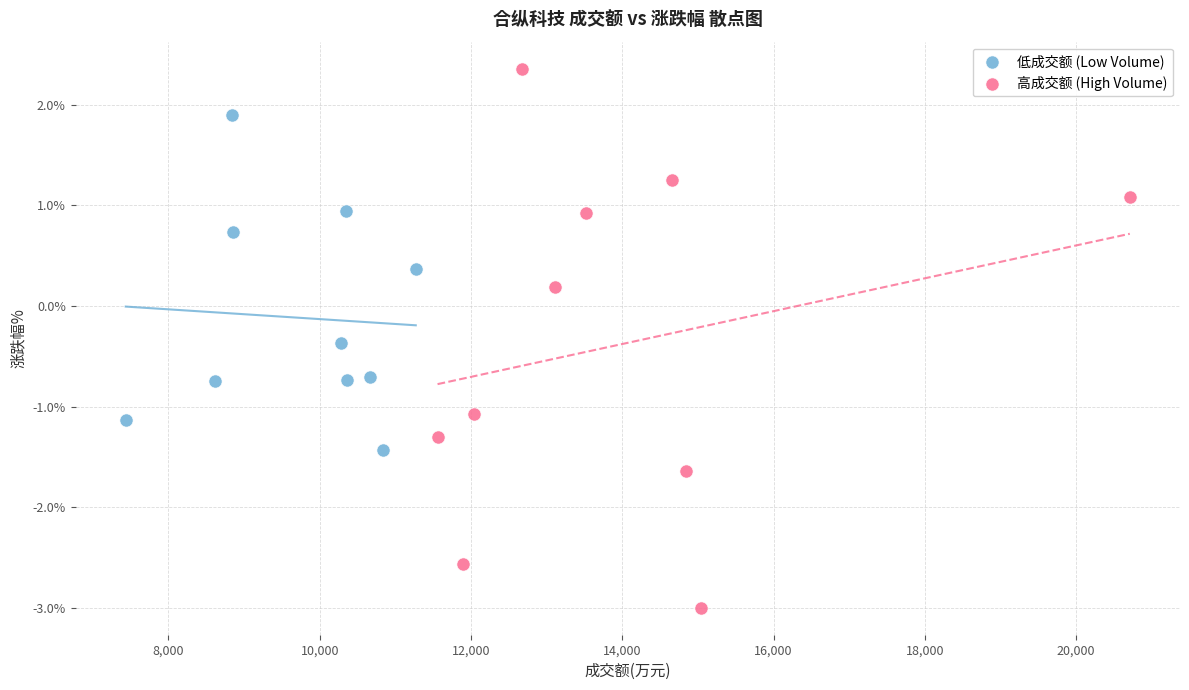

Which series contains the lowest Y value?

高成交额 (High Volume)